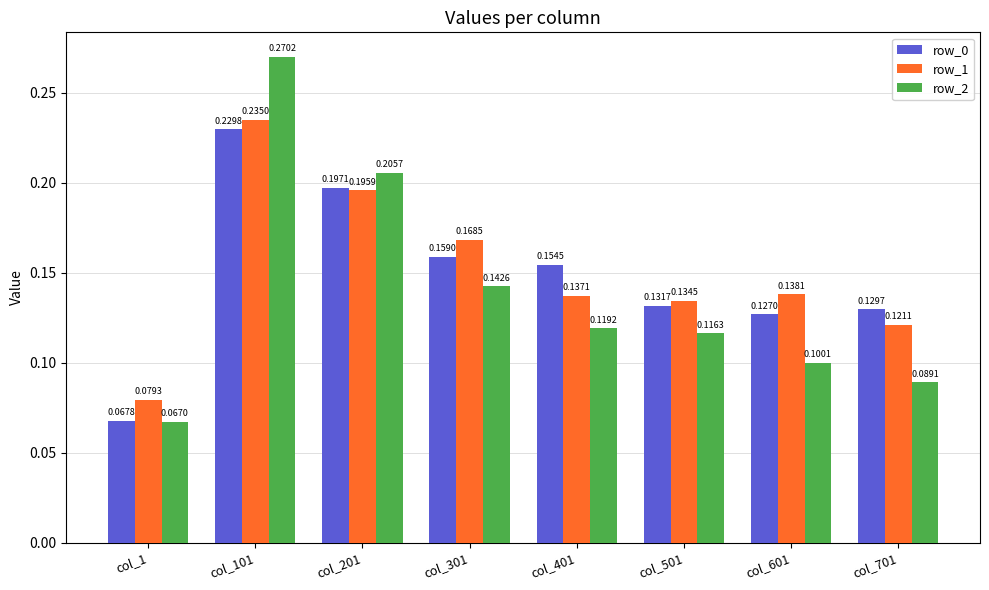

Which series has the largest range (max minus min)?

row_2